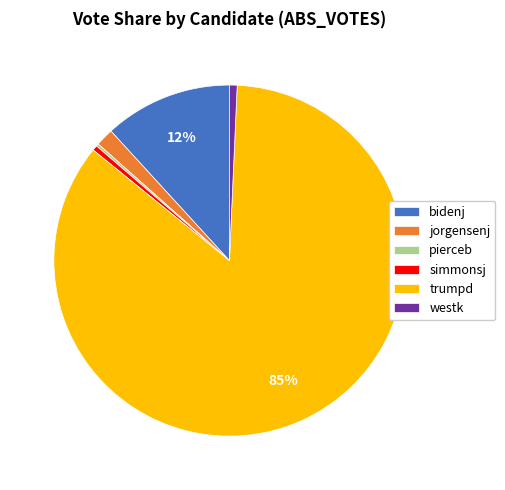

True or false: westk accounts for 1% of the total.

True